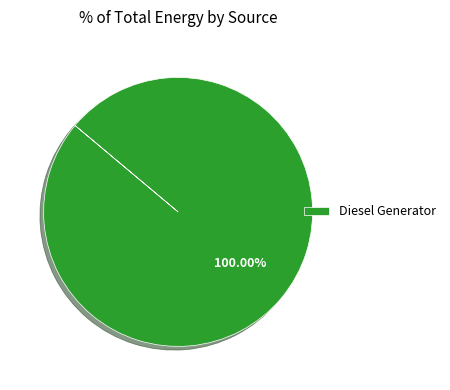

Rank the categories by value from lowest to highest.

Diesel Generator